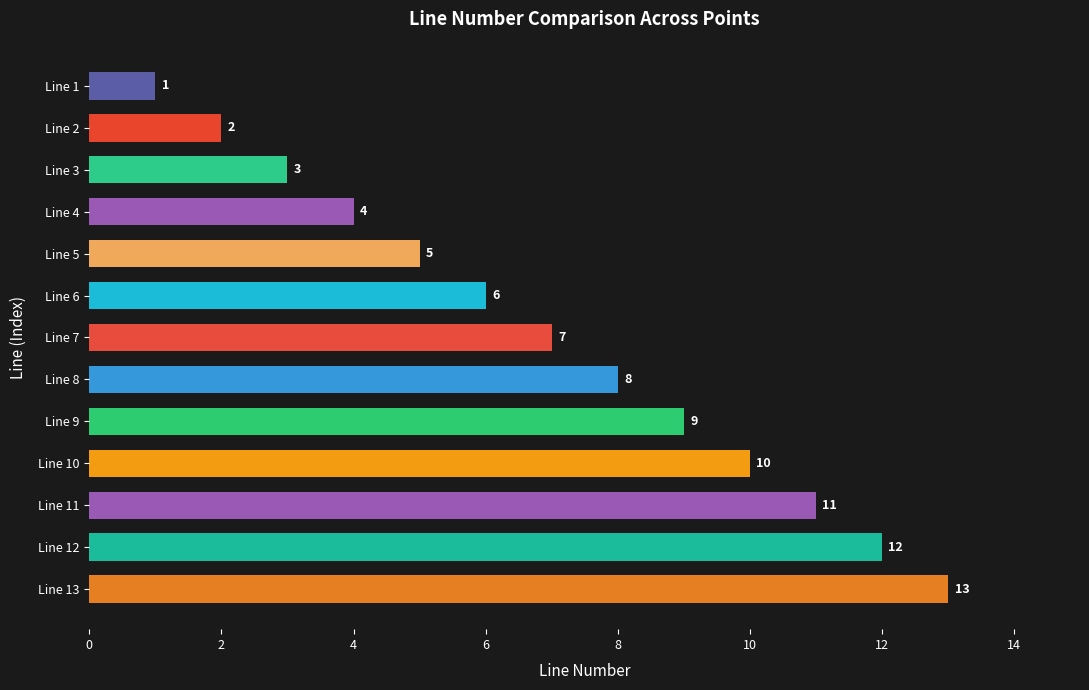

What is the maximum value shown in the chart?

13